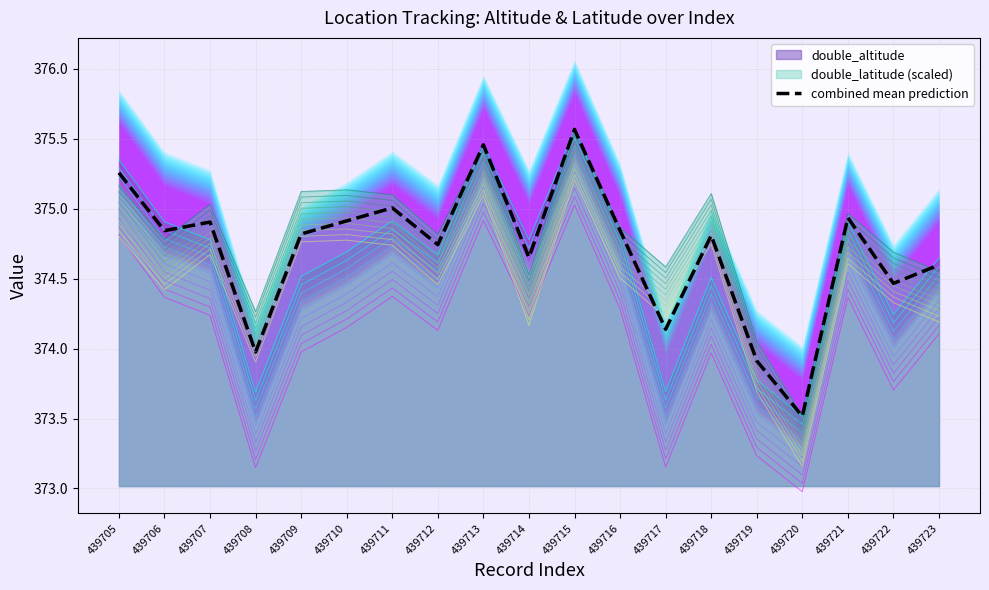

Which has a higher value, 439718 or 439723?

439718